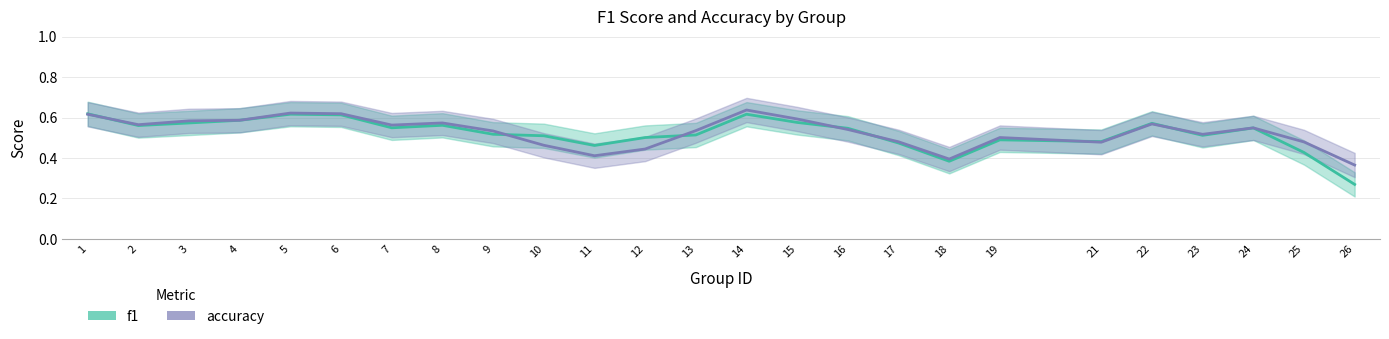

What is the minimum value shown in the chart?

0.3